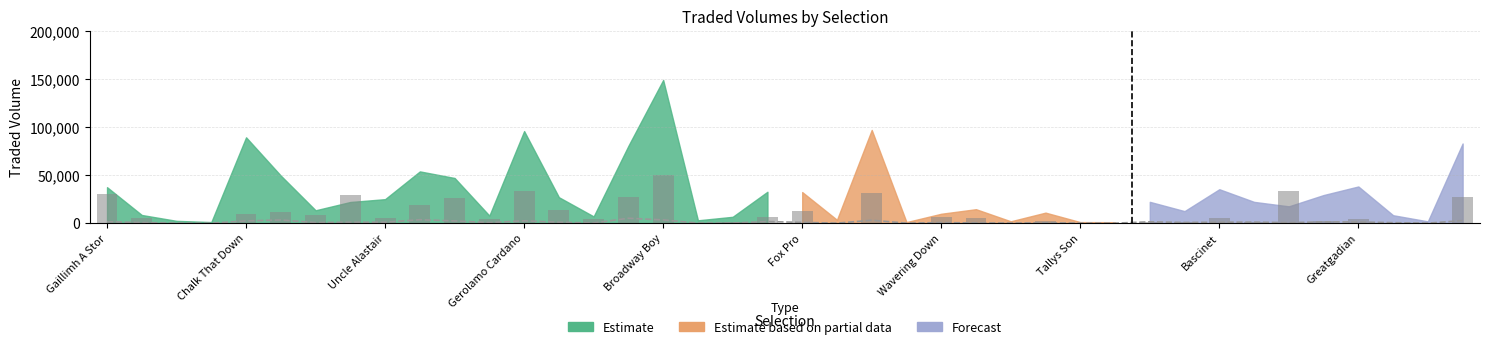

What is the average value of the IPTRADEDVOL series?

10465.6